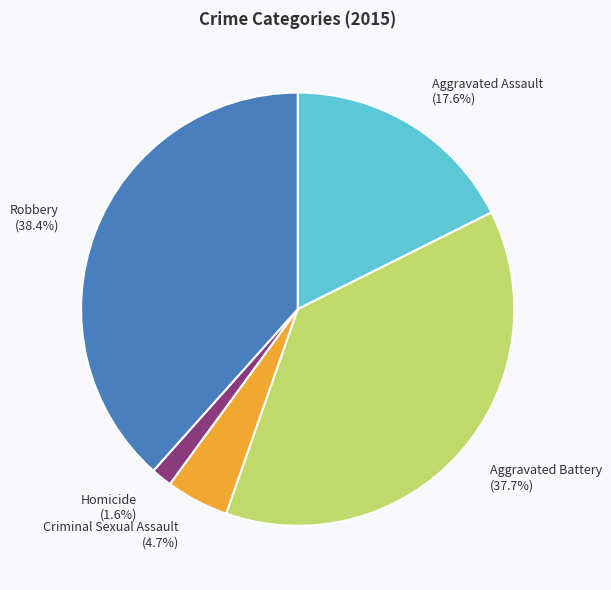

Does any single category account for the majority?

No